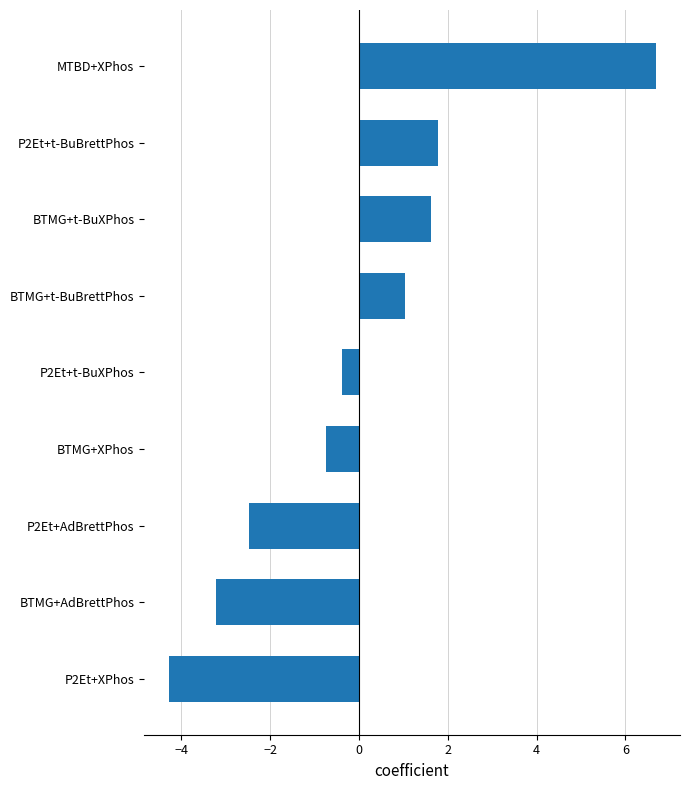

True or false: the data shows 1.6 at BTMG+t-BuXPhos.

True